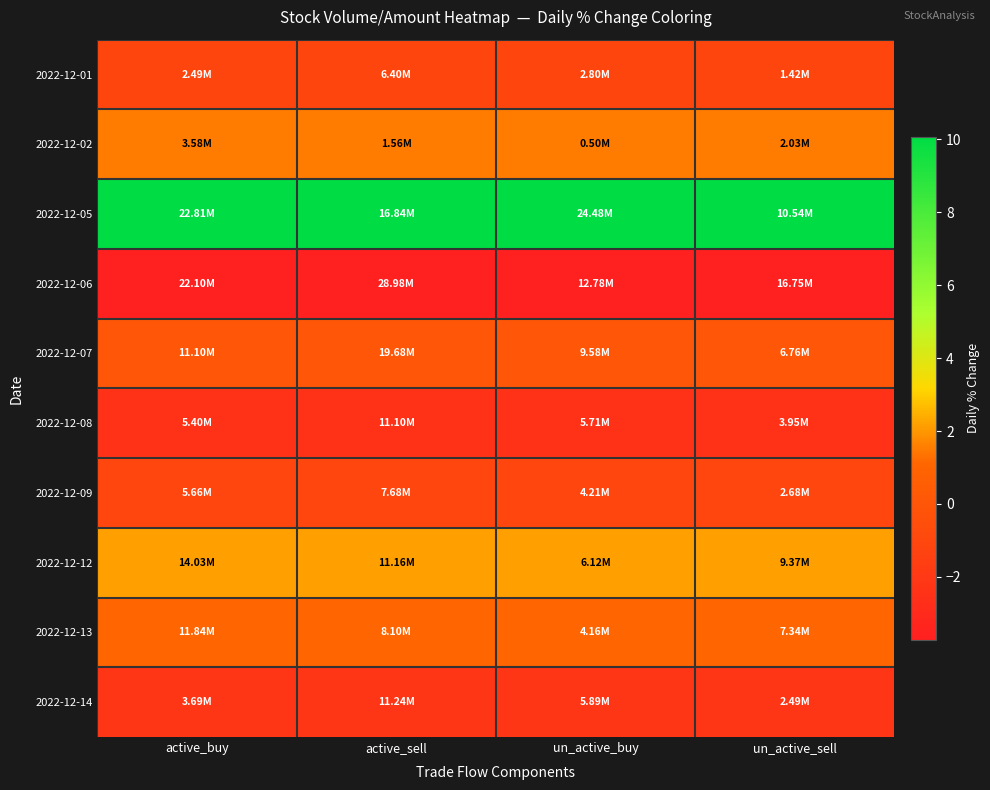

Rank the series by their maximum value, from lowest to highest.

2022-12-06, 2022-12-08, 2022-12-14, 2022-12-01, 2022-12-09, 2022-12-07, 2022-12-13, 2022-12-02, 2022-12-12, 2022-12-05